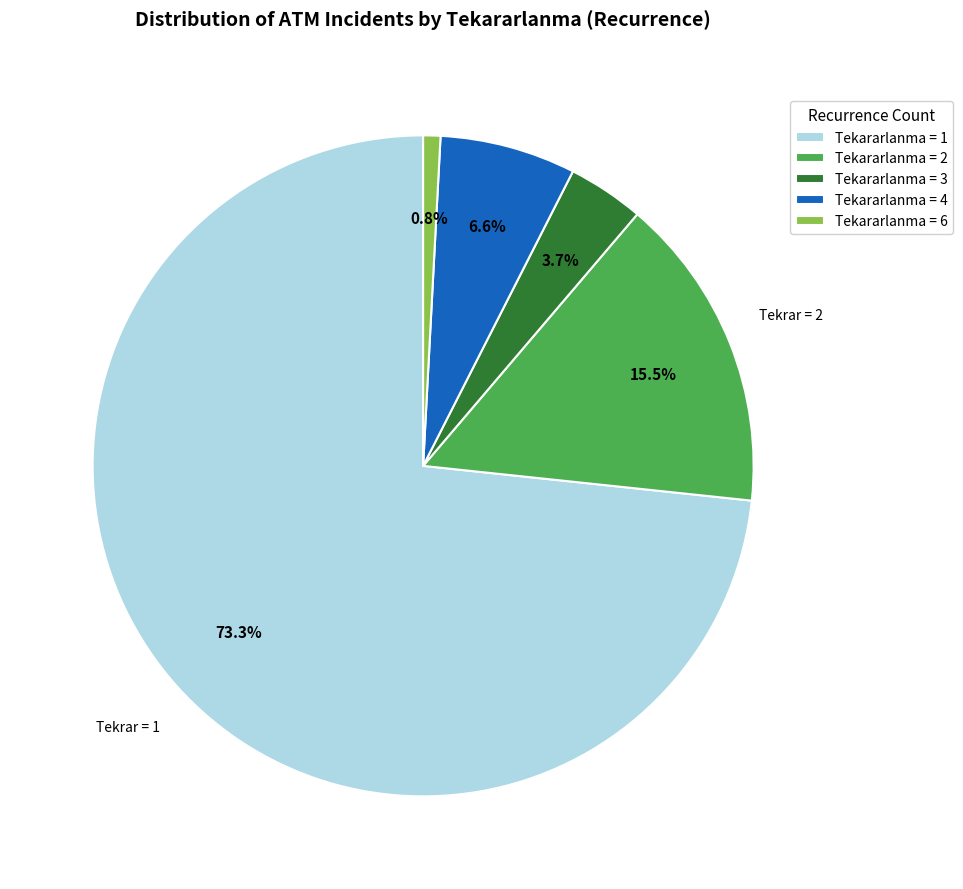

What portion of the pie excludes Tekararlanma = 2?

84.5%